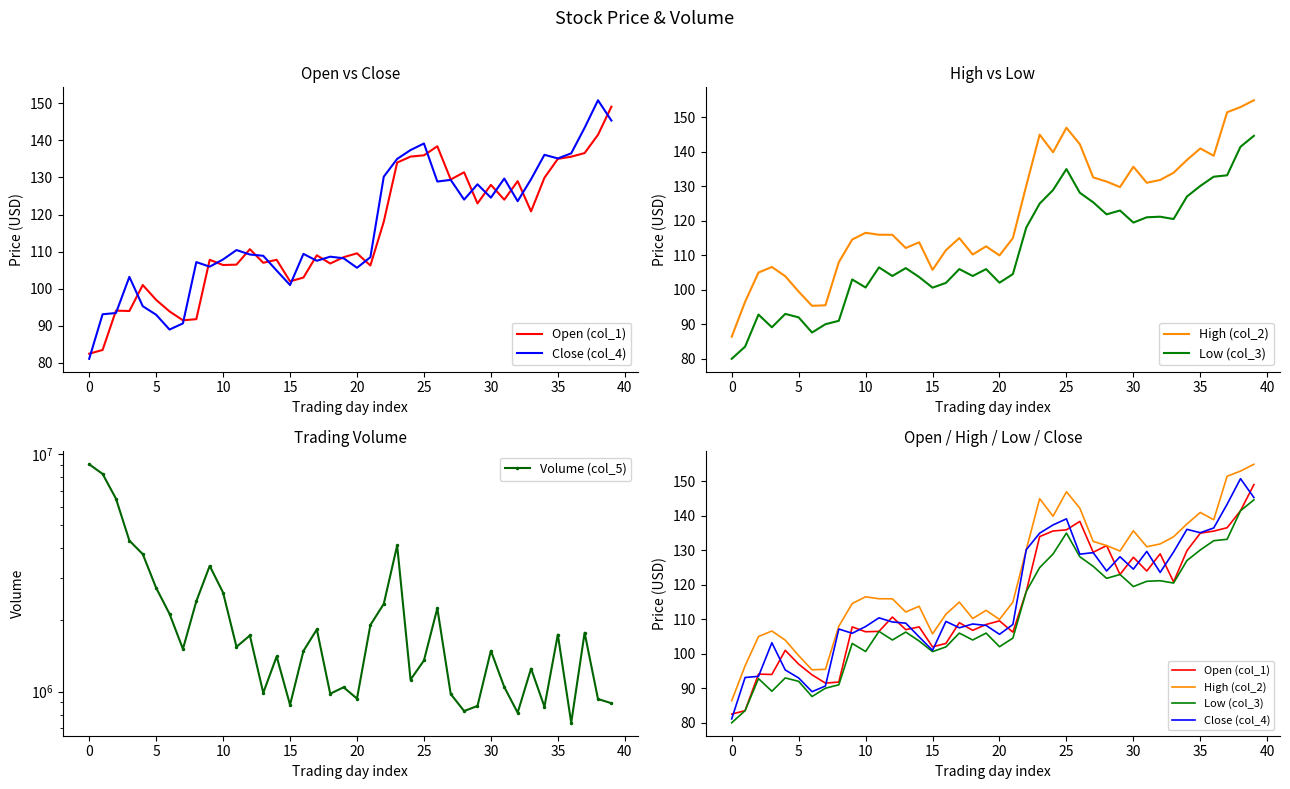

What is the sum of all Low (col_3) values?

4445.4